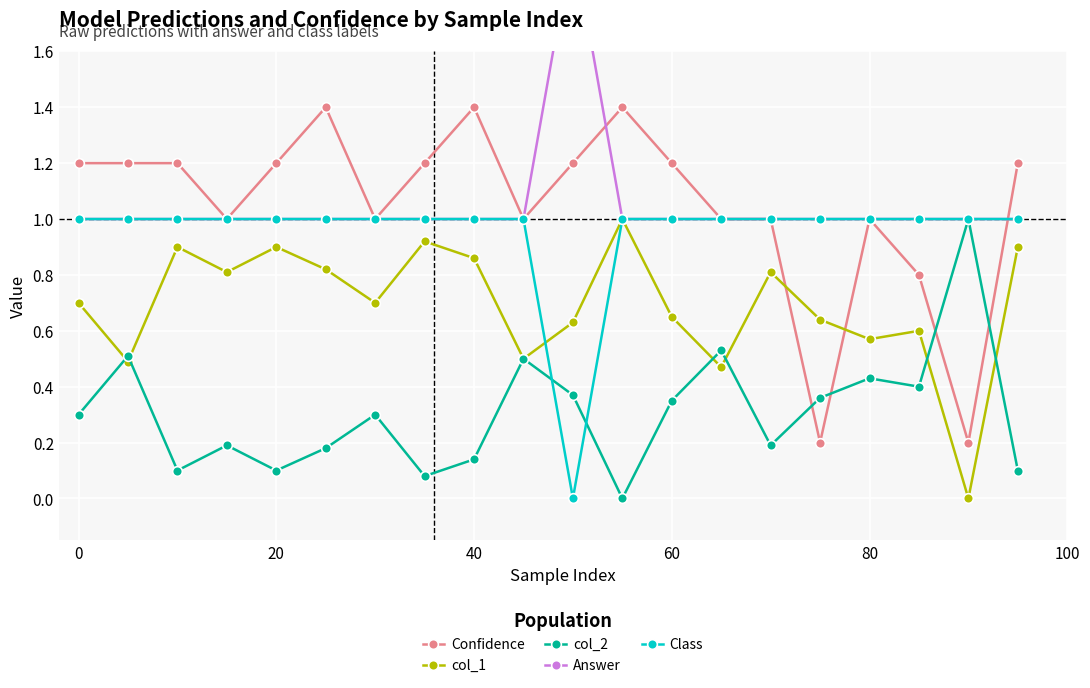

After their last crossing, which series has the higher values: col_2 or Confidence?

Confidence